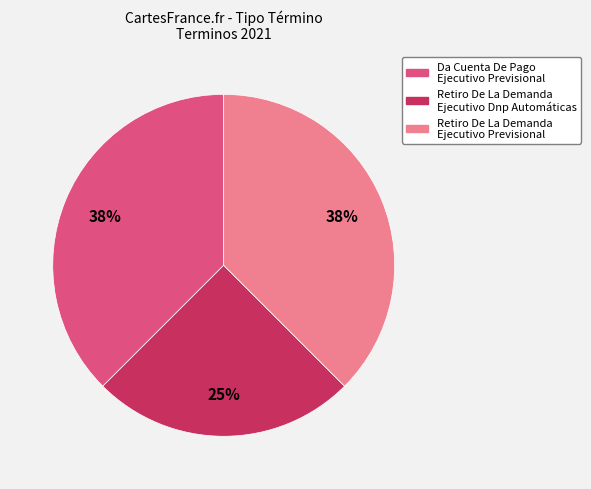

Count the number of slices in the pie.

3